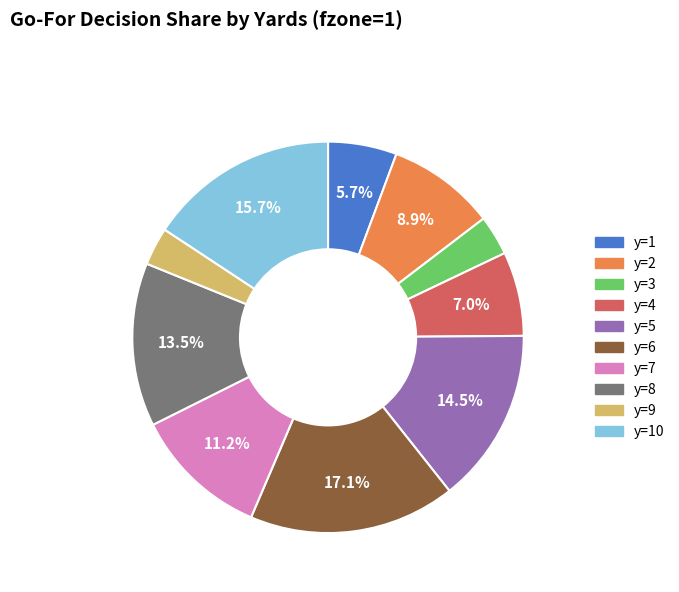

Is there any slice that represents more than half of the pie?

No